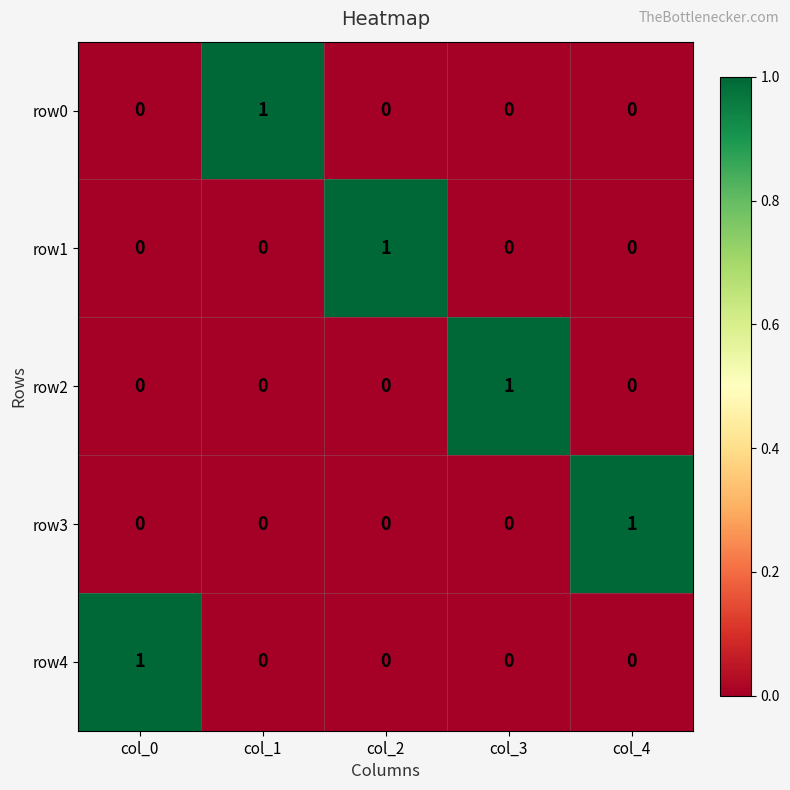

At how many categories does at least one series exceed 0?

5